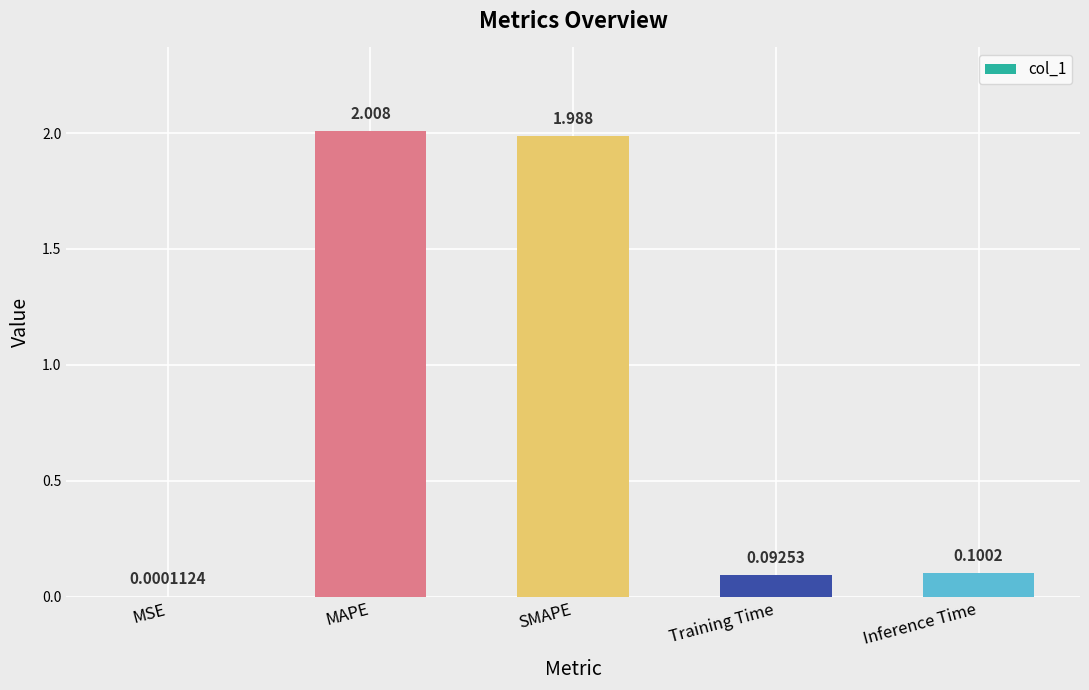

Which has a higher value, Inference Time or MAPE?

MAPE